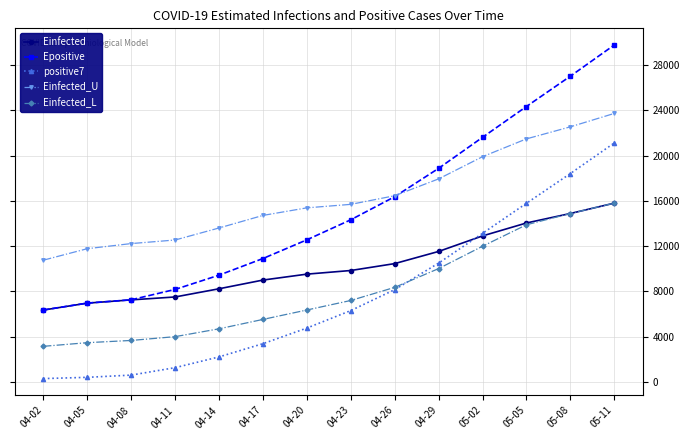

What is the label of the 5th point from the left?

04-14